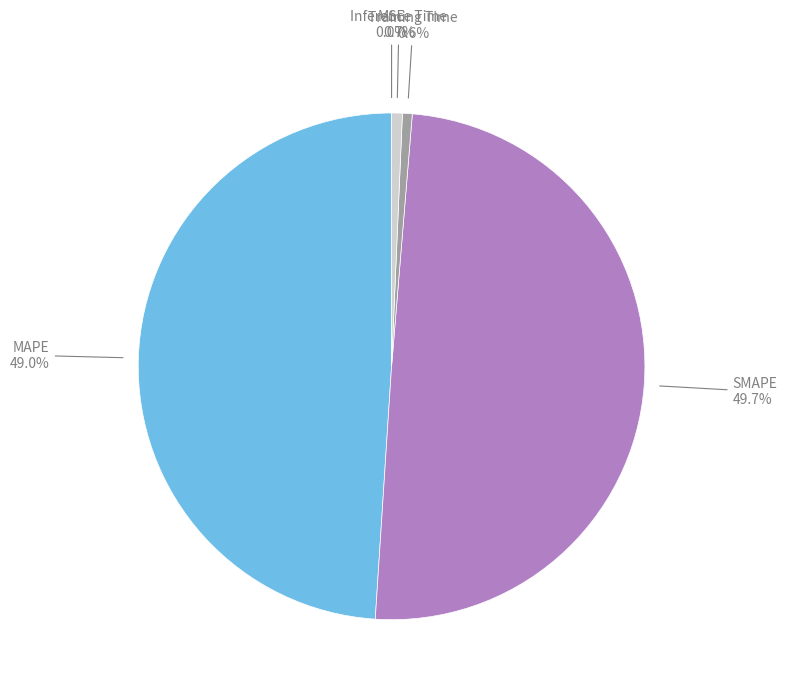

Is there a majority slice in this chart?

No